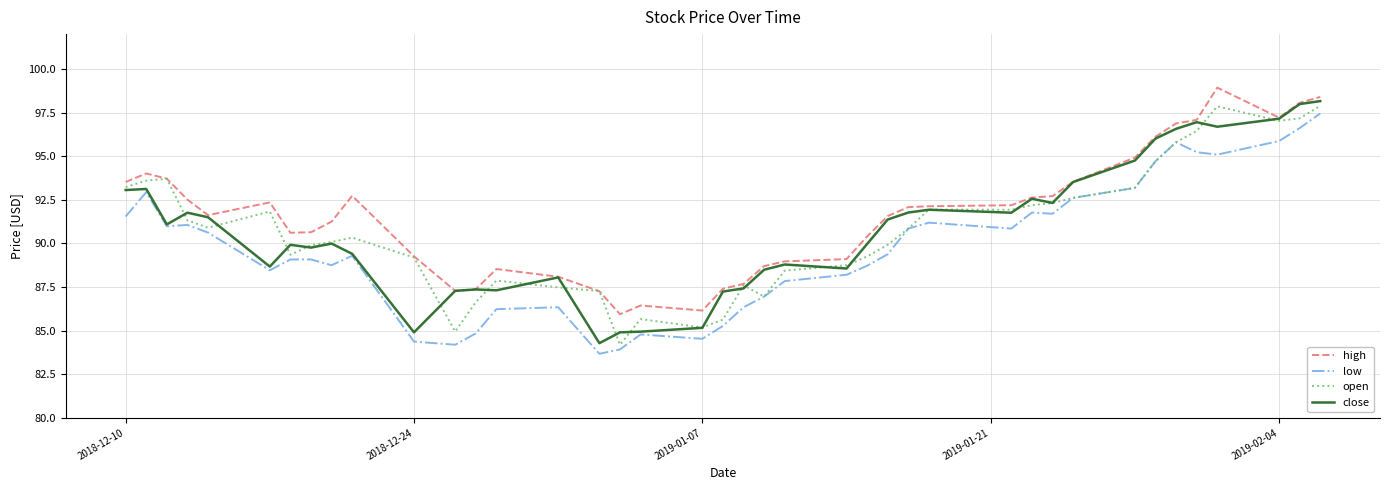

What is the smallest value displayed?

83.7